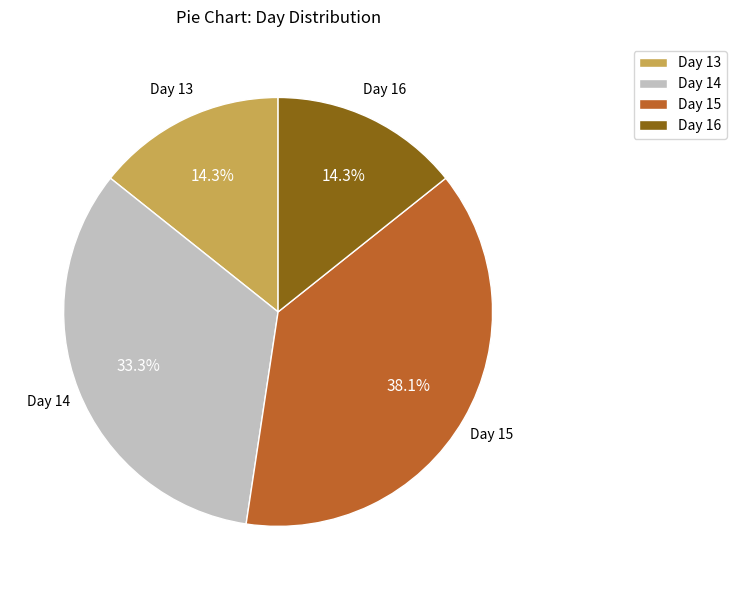

What is the largest slice in the pie chart?

Day 15